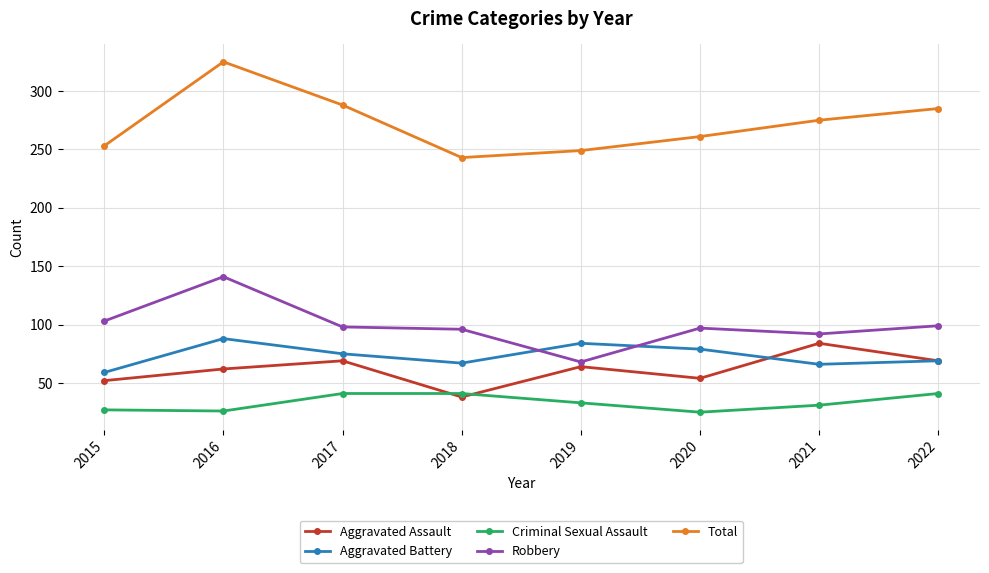

In Criminal Sexual Assault, how many points are lower than both neighbors (excluding endpoints)?

2